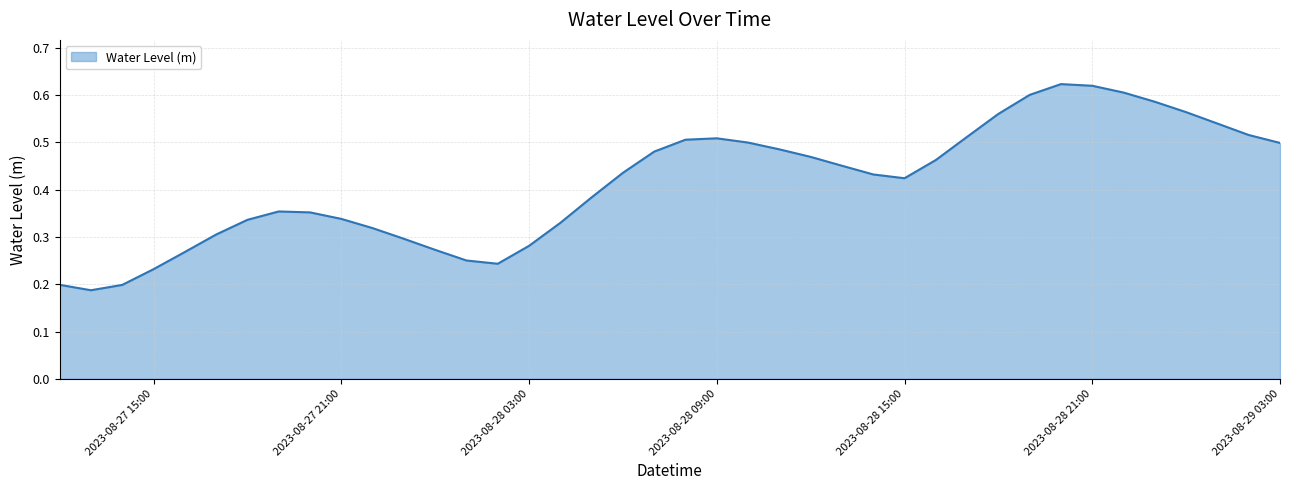

Reading left to right, extract all data points from this chart.

0.2	0.2	0.2	0.2	0.3	0.3	0.3	0.4	0.4	0.3	0.3	0.3	0.3	0.3	0.2	0.3	0.3	0.4	0.4	0.5	0.5	0.5	0.5	0.5	0.5	0.5	0.4	0.4	0.5	0.5	0.6	0.6	0.6	0.6	0.6	0.6	0.6	0.5	0.5	0.5